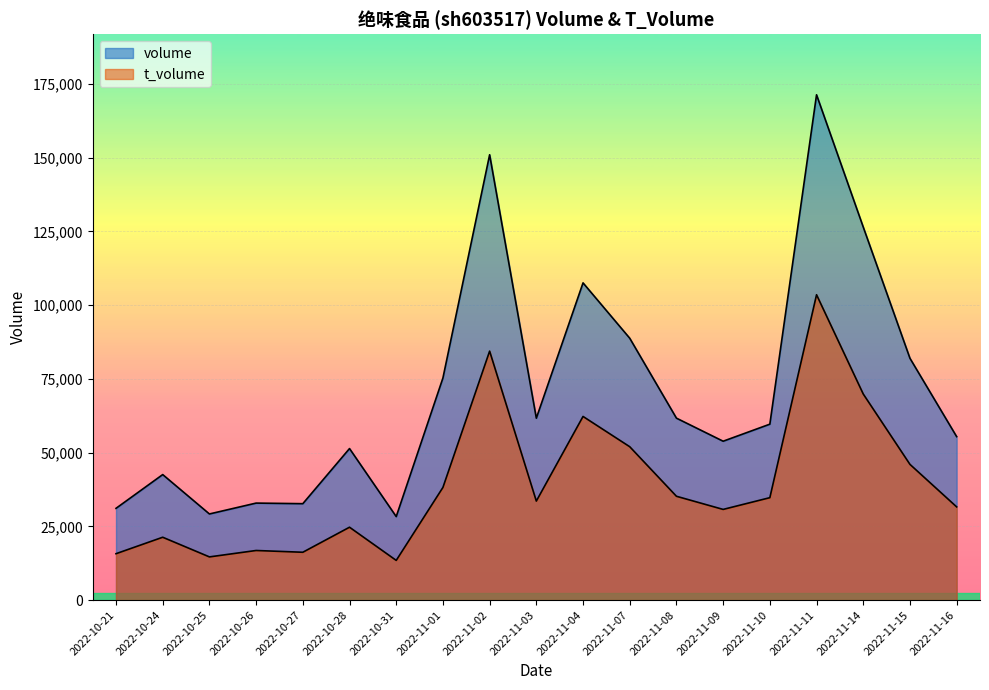

True or false: volume and t_volume cross at least once.

False